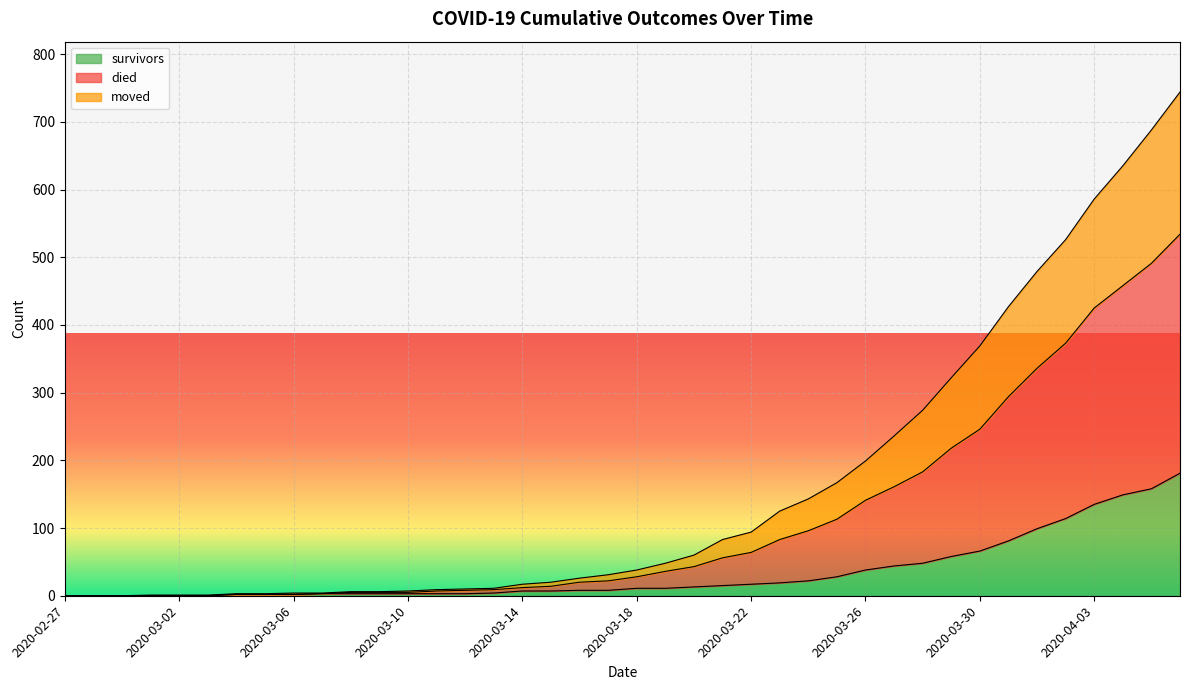

What is the label of the 2nd point from the left?

2020-02-28